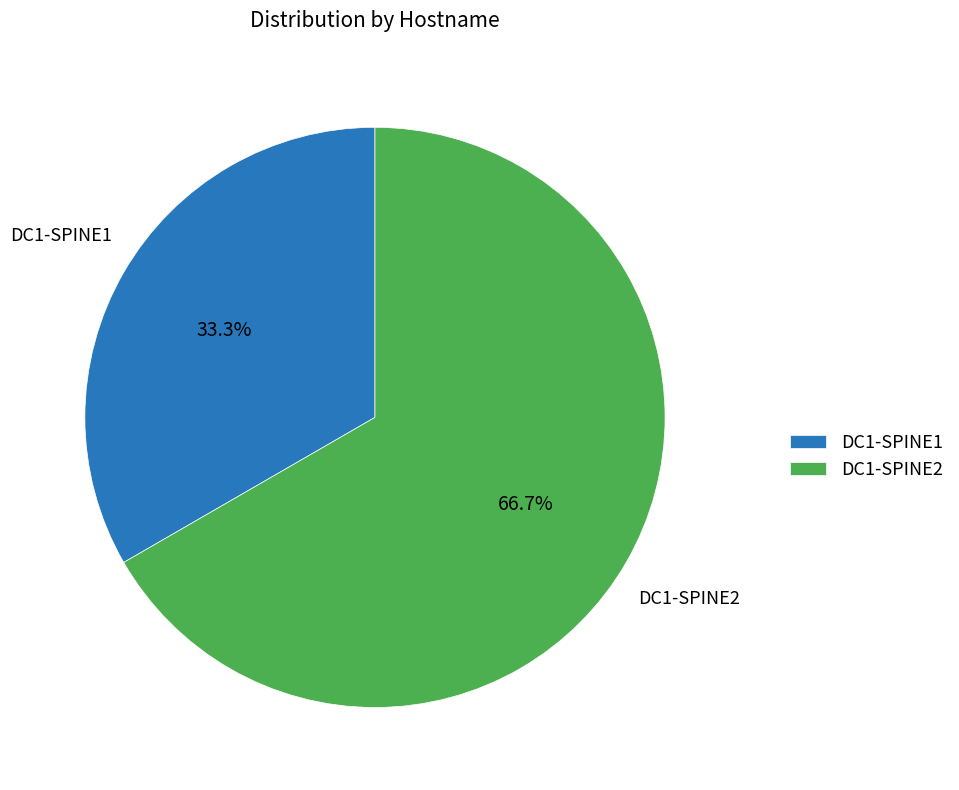

What percentage is the DC1-SPINE1 slice, to the nearest percent?

33%